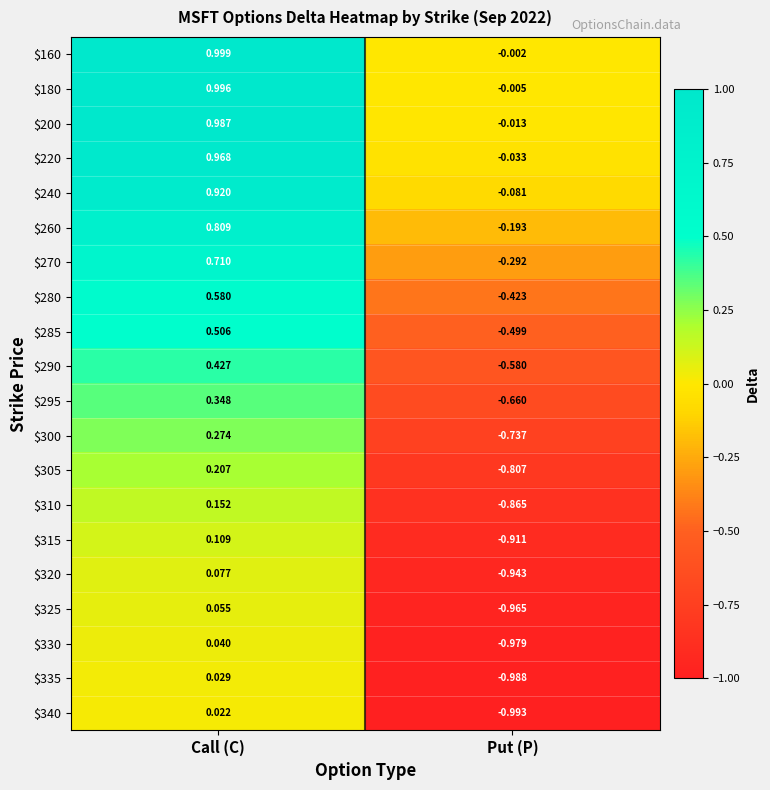

Rank the categories by $315 value from highest to lowest.

Call (C), Put (P)